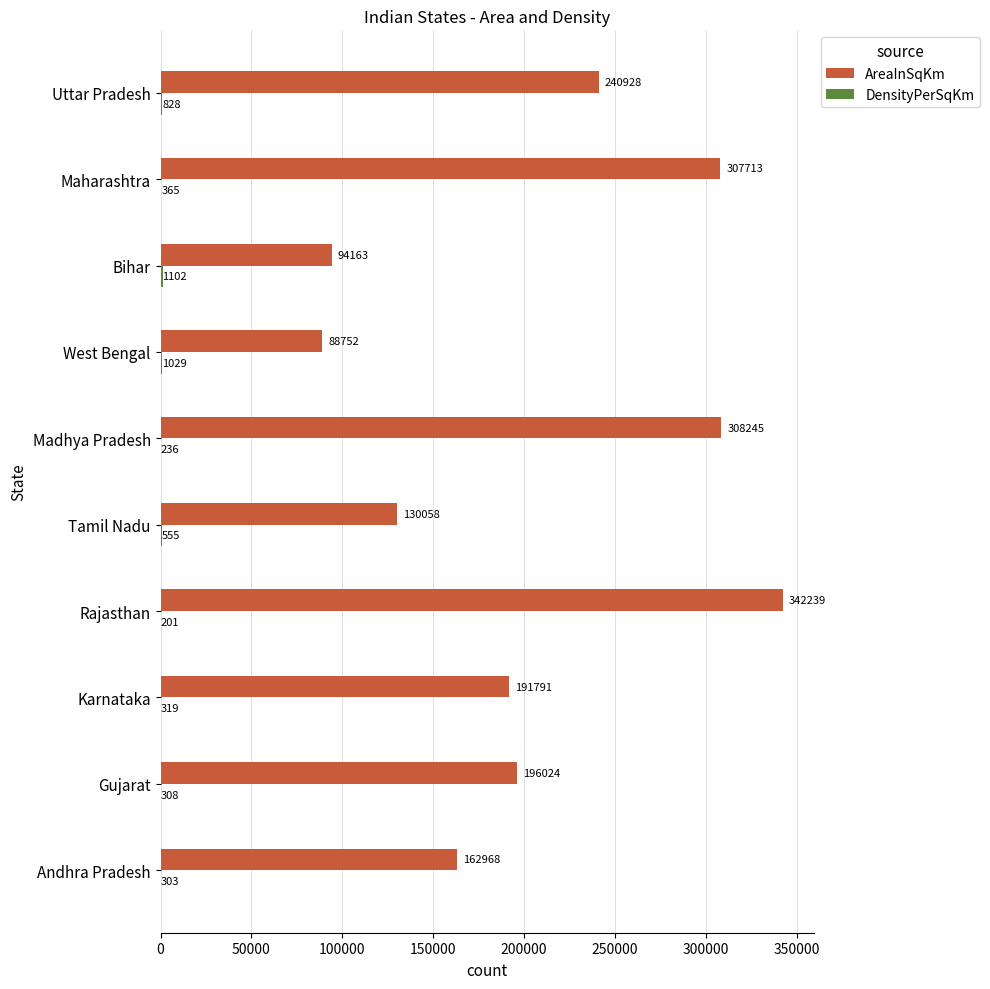

At which category is the sum across all series the highest?

Rajasthan